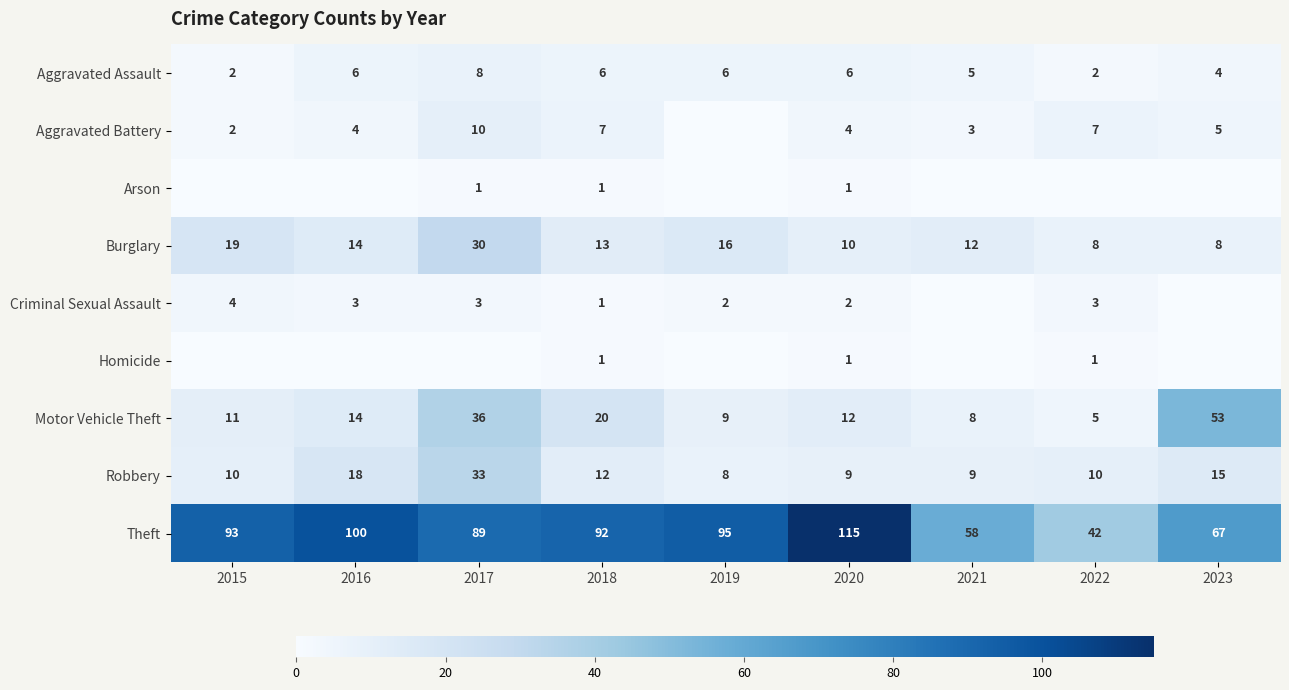

Which has a higher value, 2018 or 2016?

2018